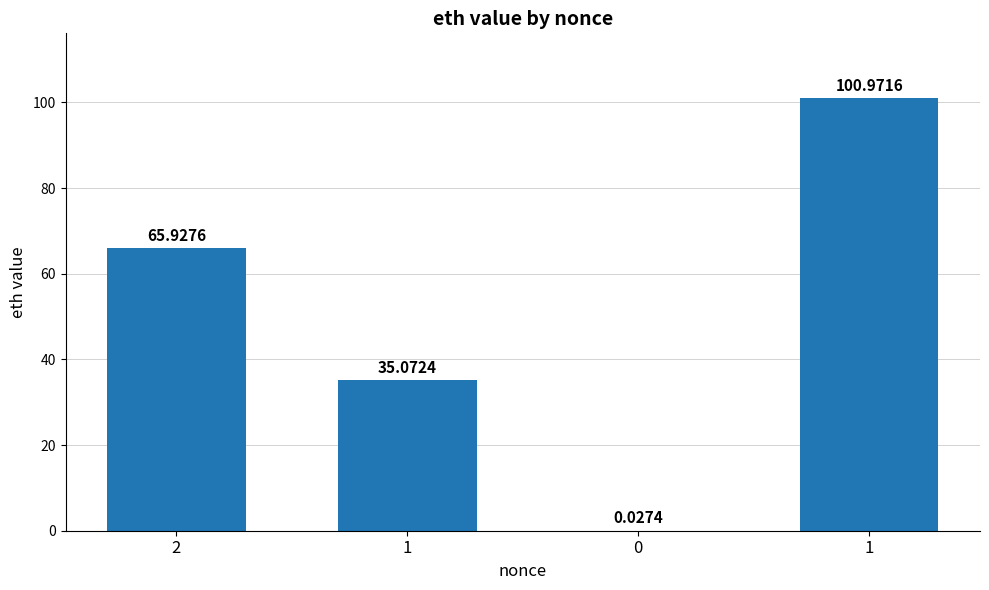

How many categories are shown in the chart?

4